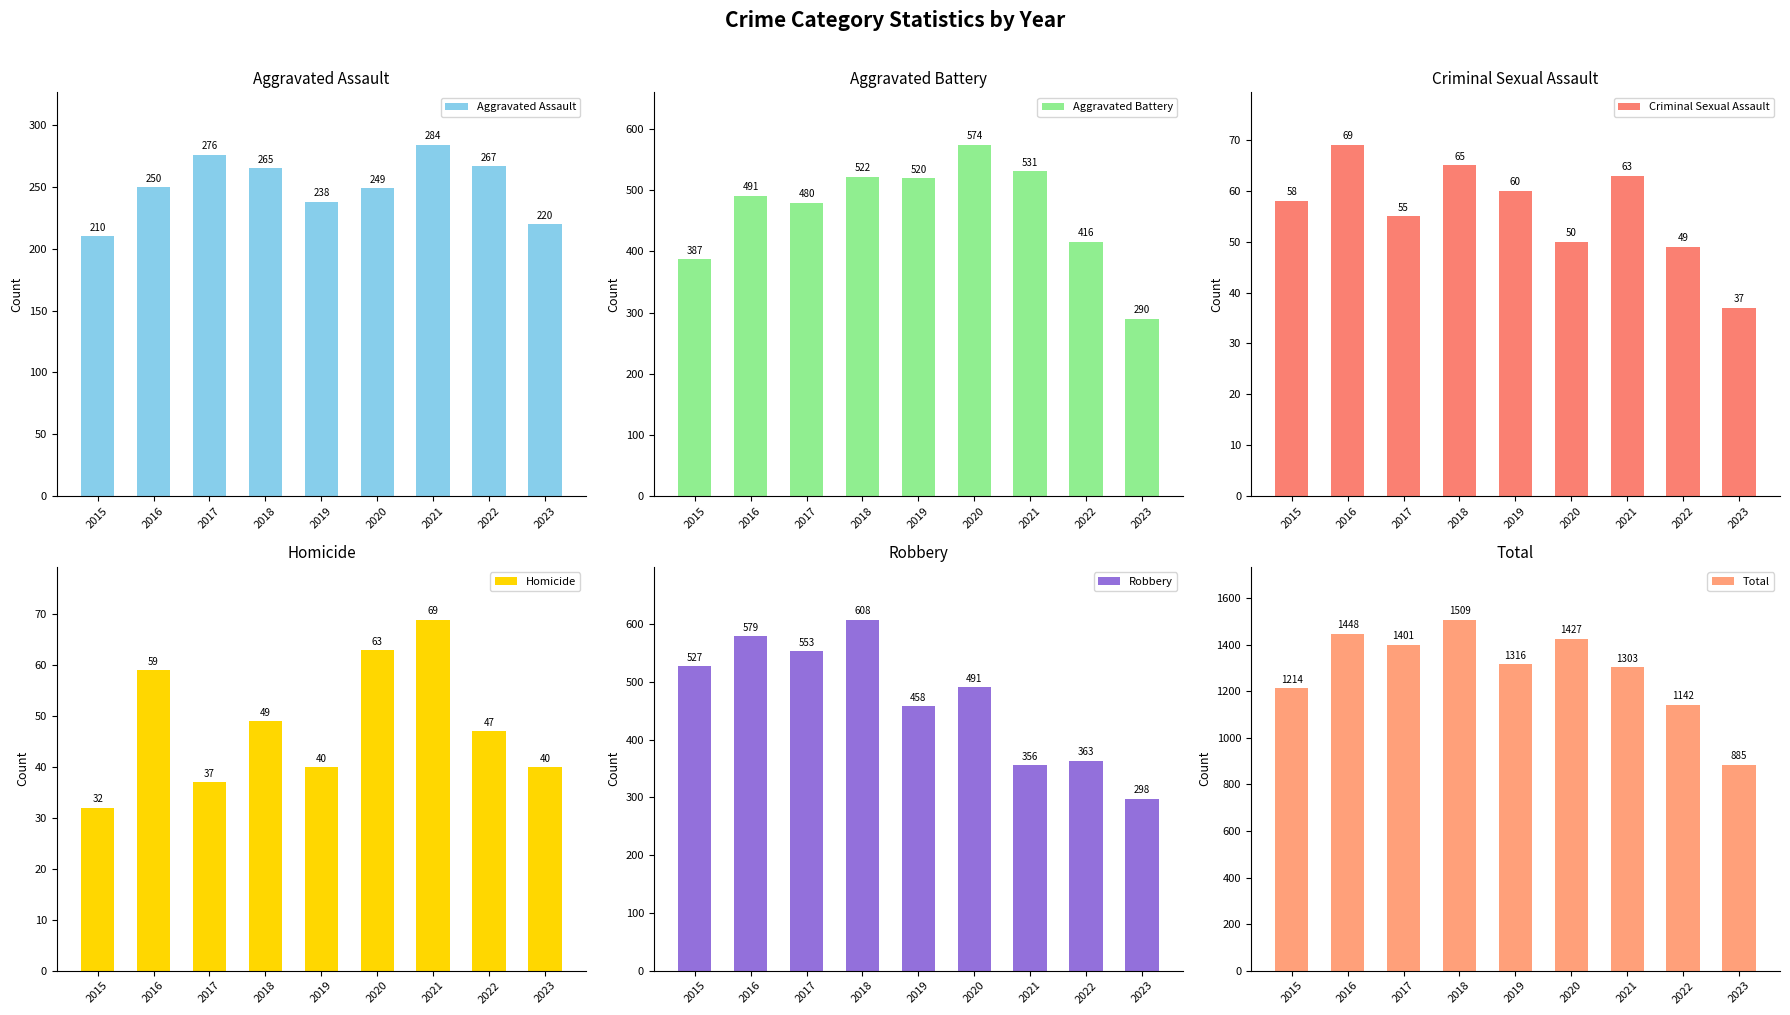

What are all the series names shown in the legend?

Aggravated Assault, Aggravated Battery, Criminal Sexual Assault, Homicide, Robbery, Total